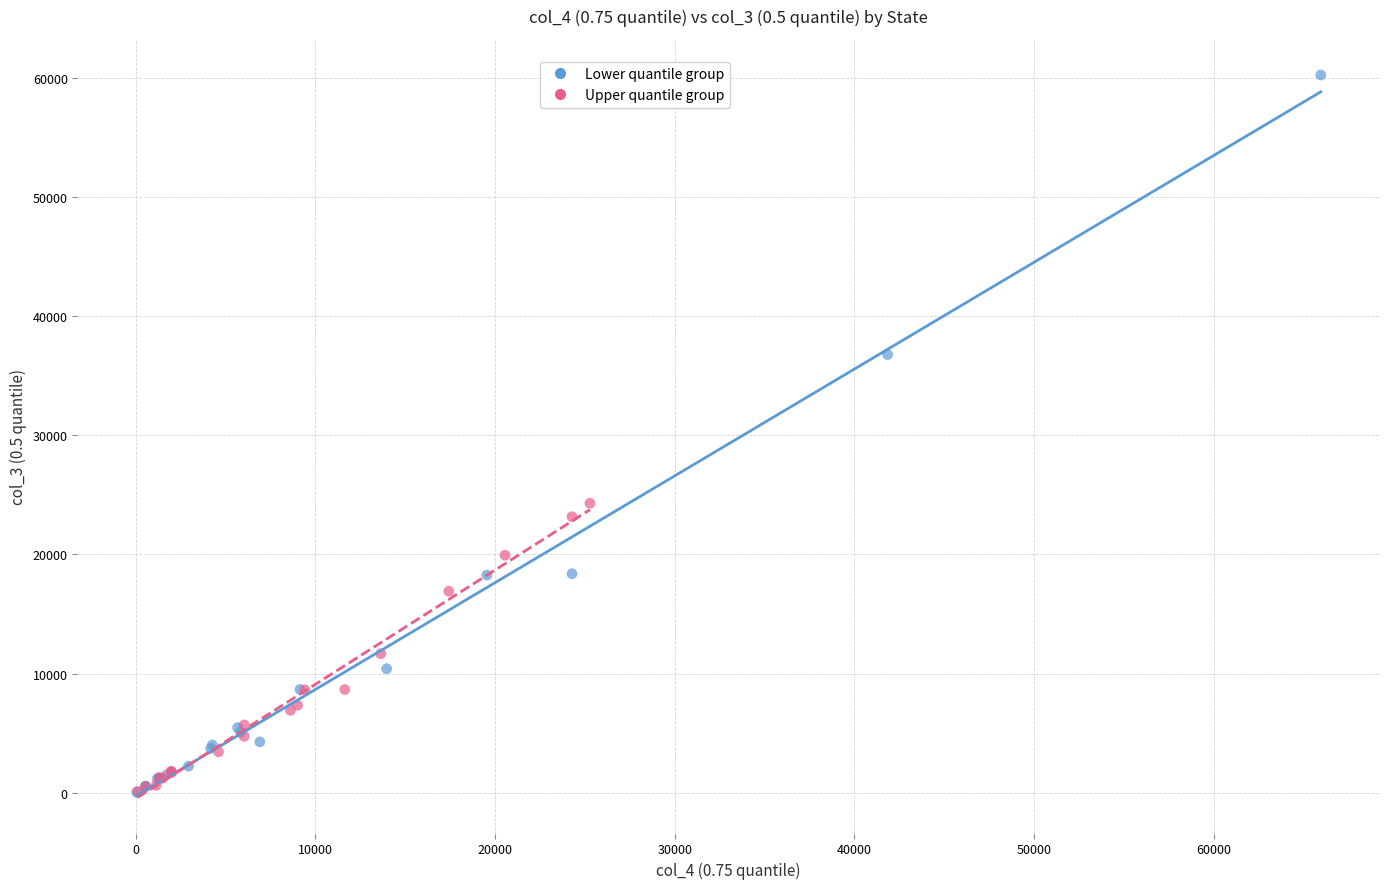

Which series has the largest Y range (max minus min)?

Lower quantile group